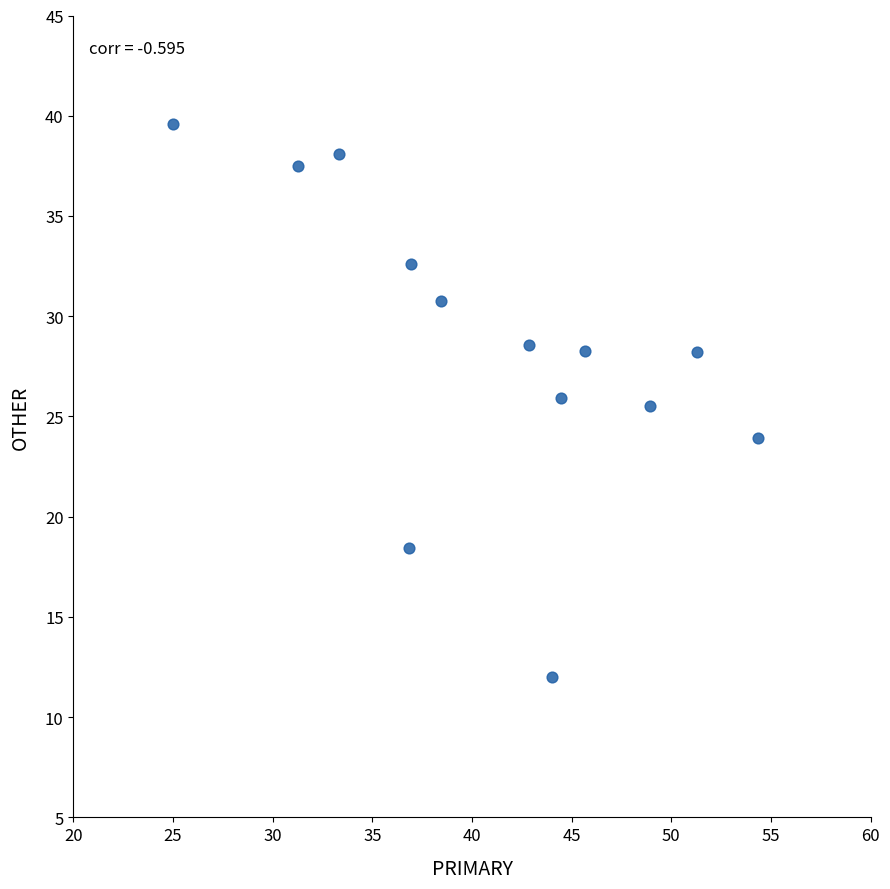

What is the range of X values (max minus min)?

29.3